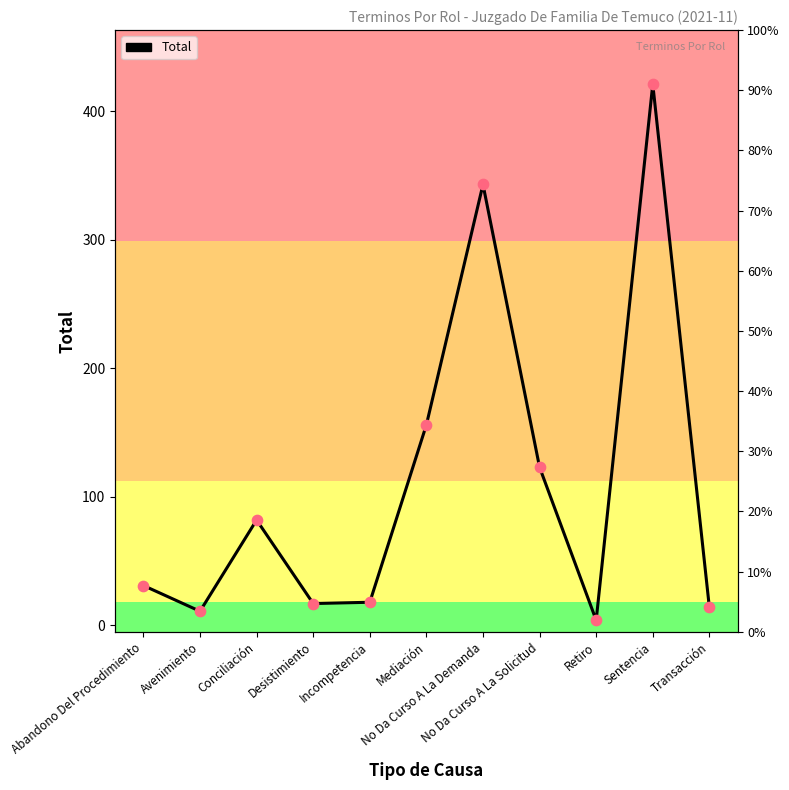

Which has a higher value, Desistimiento or Retiro?

Desistimiento